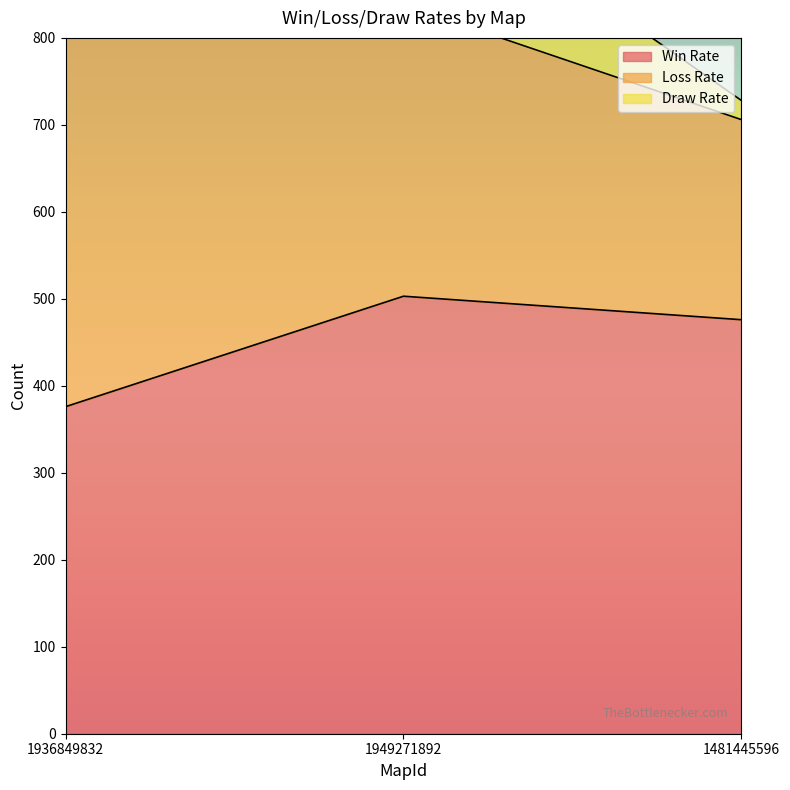

Reading left to right, extract all data points from this chart.

Win Rate: 1936849832=376	1949271892=503	1481445596=476
Loss Rate: 1936849832=612	1949271892=335	1481445596=230
Draw Rate: 1936849832=12	1949271892=162	1481445596=22